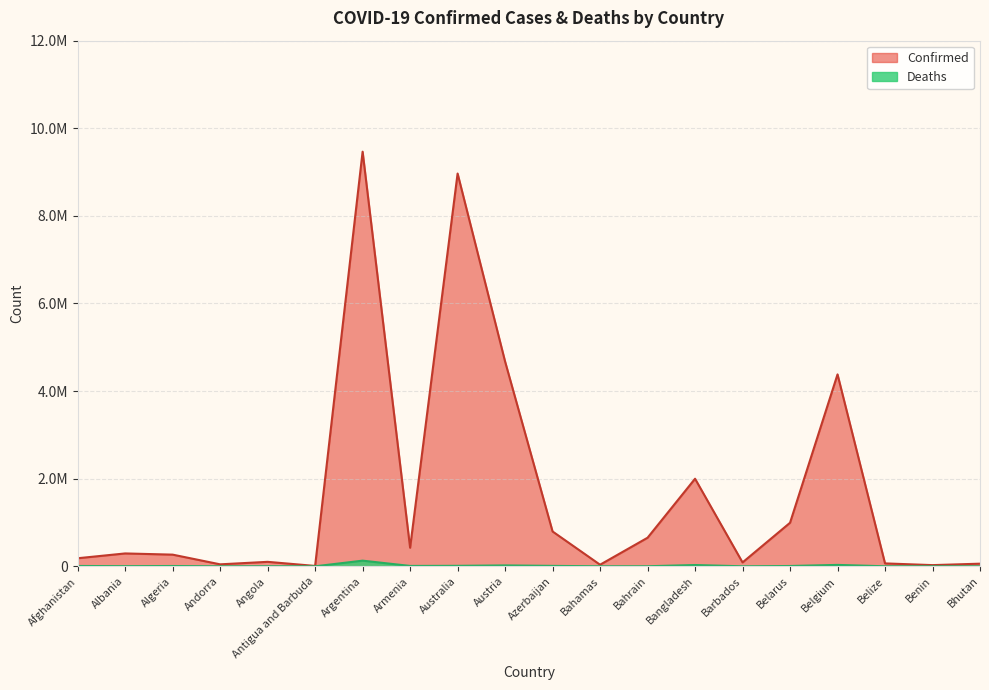

What are all the series names shown in the legend?

Confirmed, Deaths